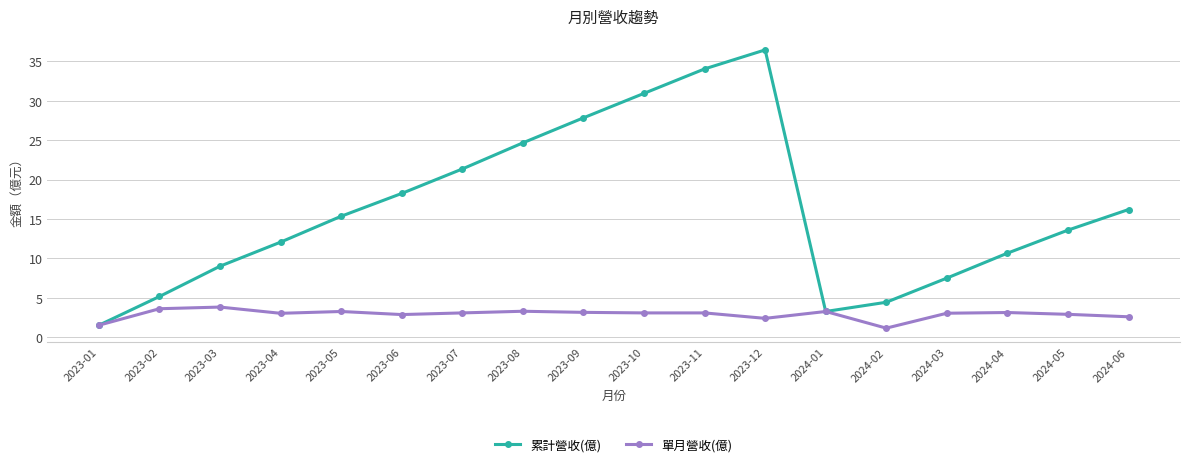

What is the sum of all 累計營收(億) values?

292.3